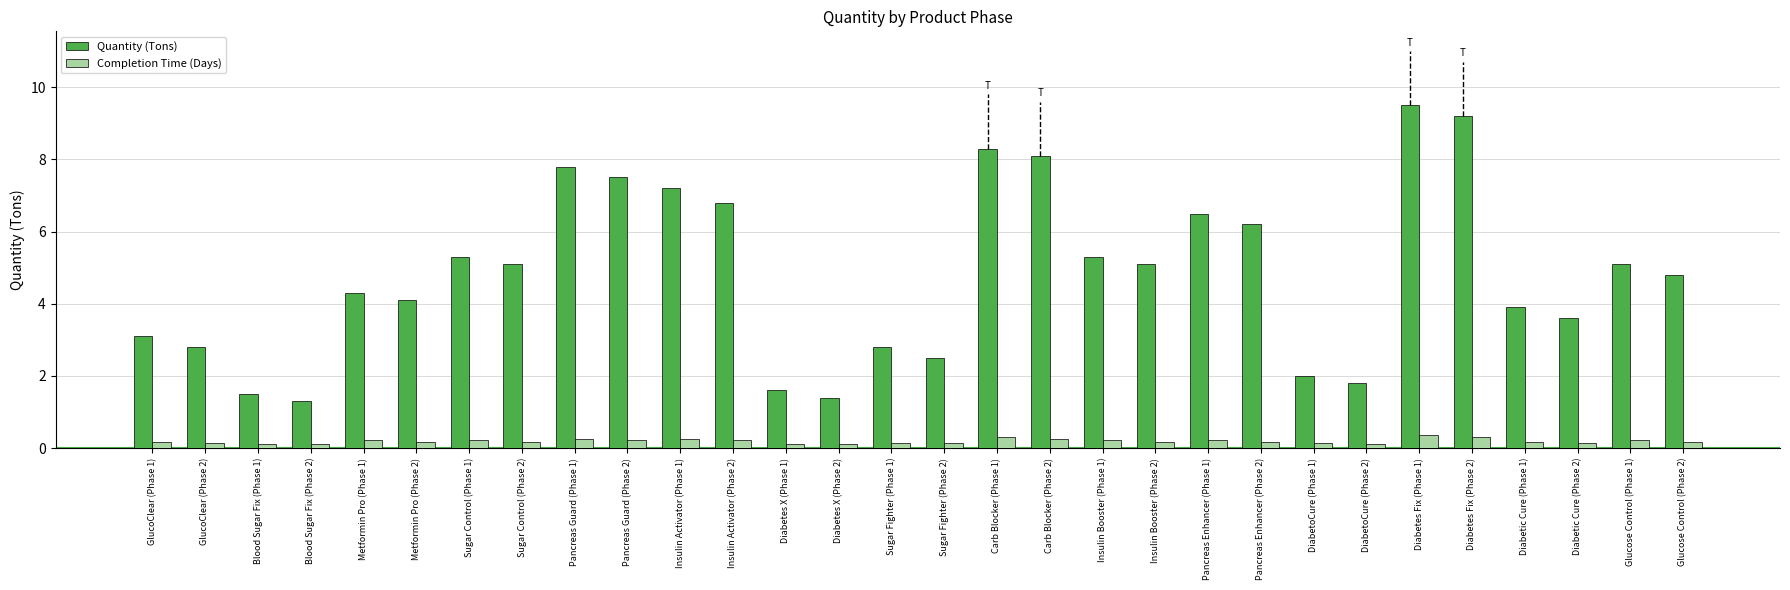

What is the smallest value displayed?

0.1